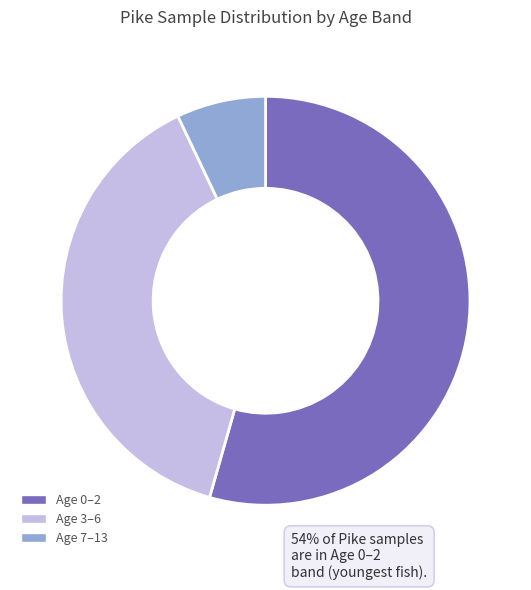

Which category has the biggest portion of the pie?

Age 0–2